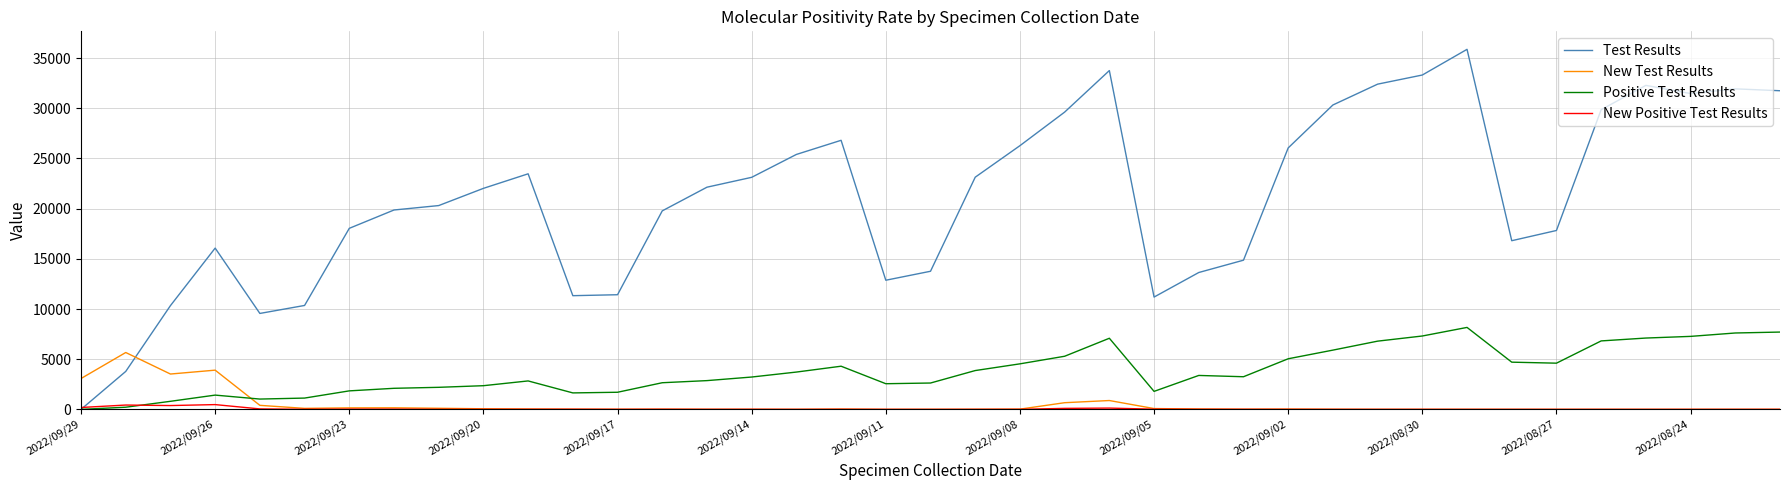

Does the chart have visible grid lines?

Yes